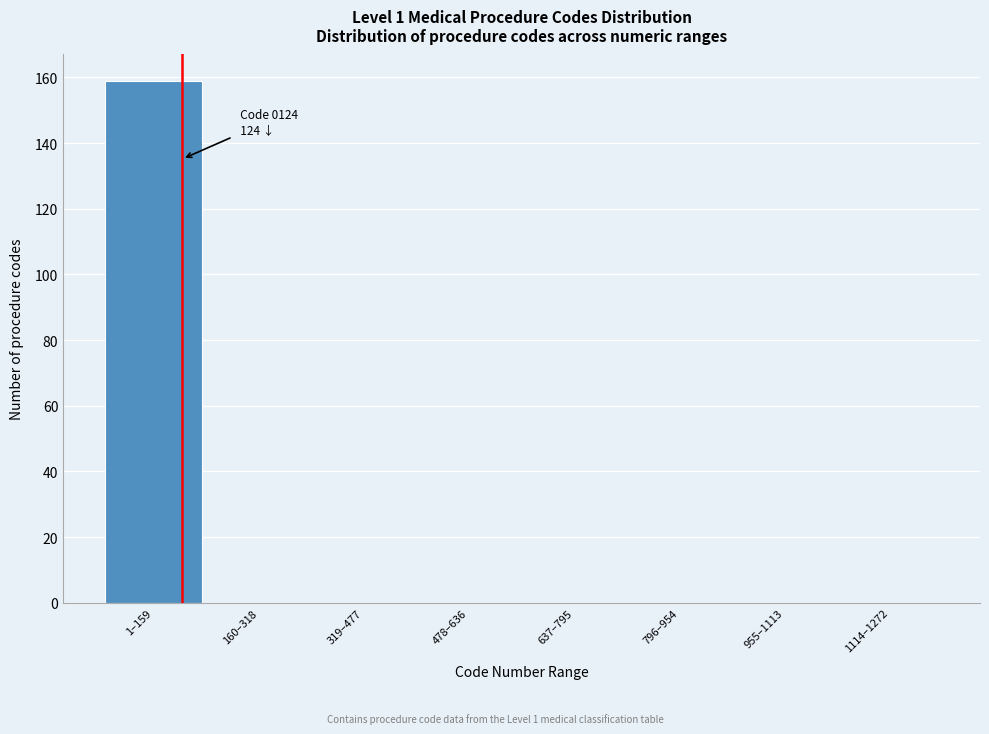

Reading left to right, extract all data points from this chart.

1–159=159	160–318=0	319–477=0	478–636=0	637–795=0	796–954=0	955–1113=0	1114–1272=0